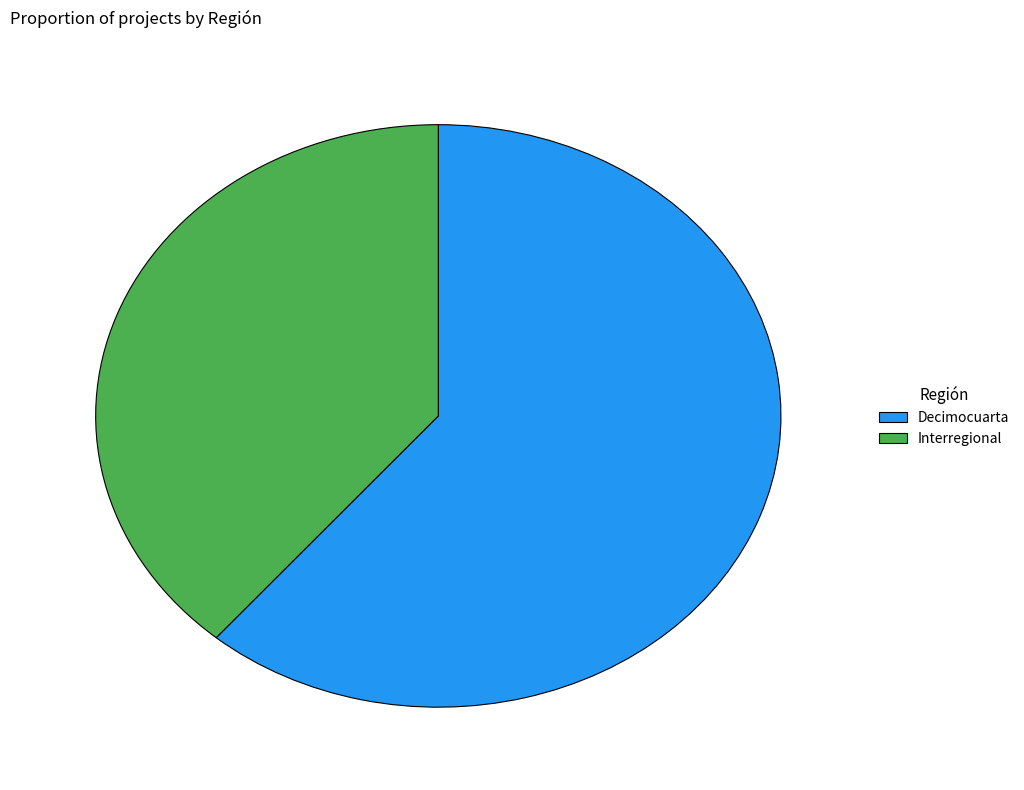

Is it true that Interregional is 47% of the pie?

False